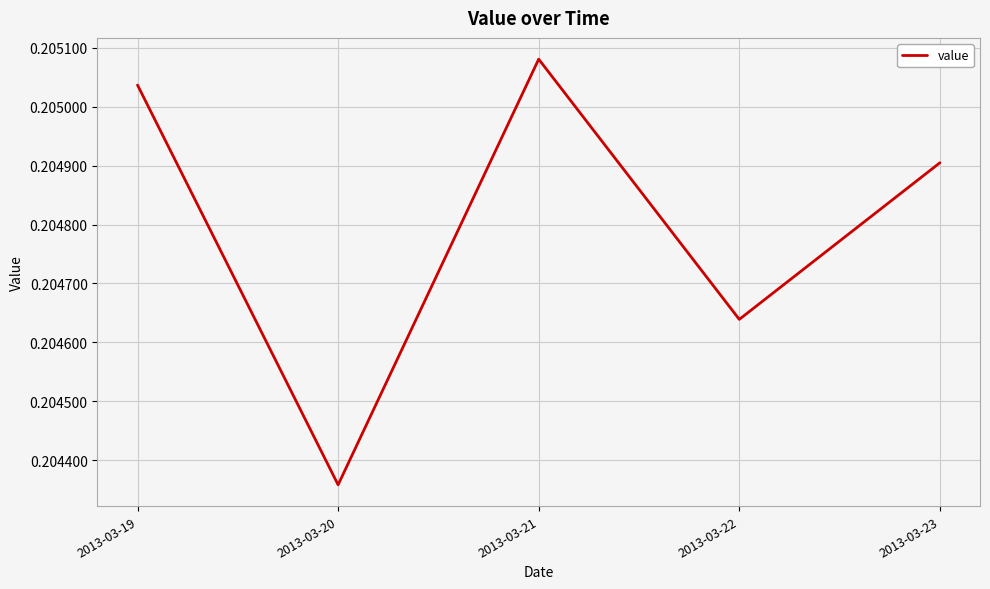

The chart shows a value of 0.3 at 2013-03-19. True or false?

False